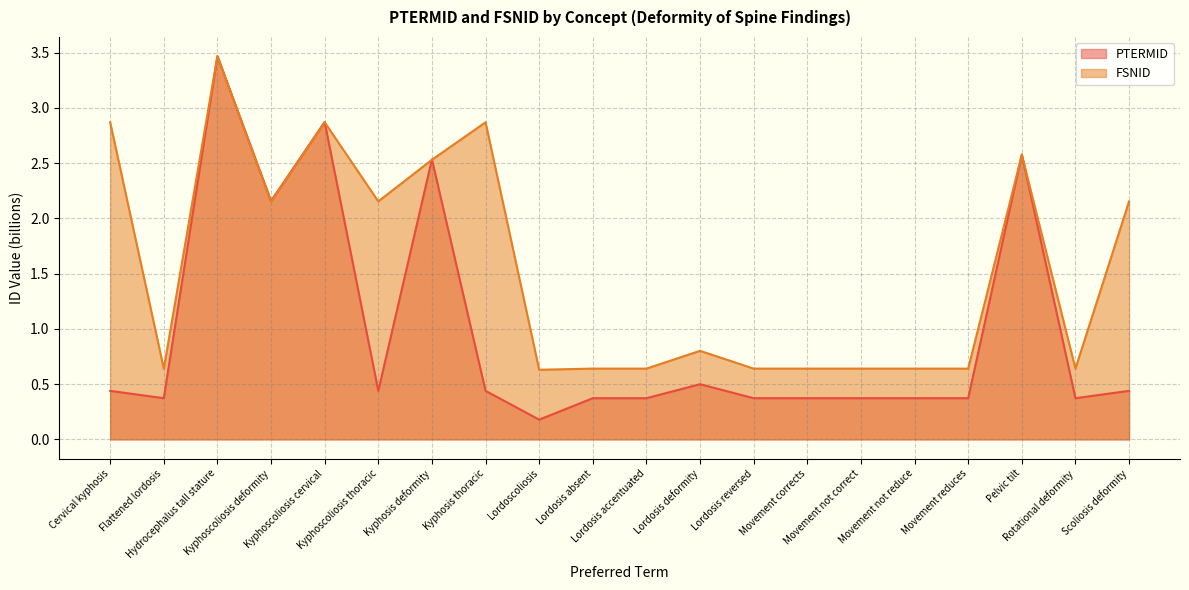

The PTERMID series shows 0.2 at Lordoscoliosis. True or false?

True